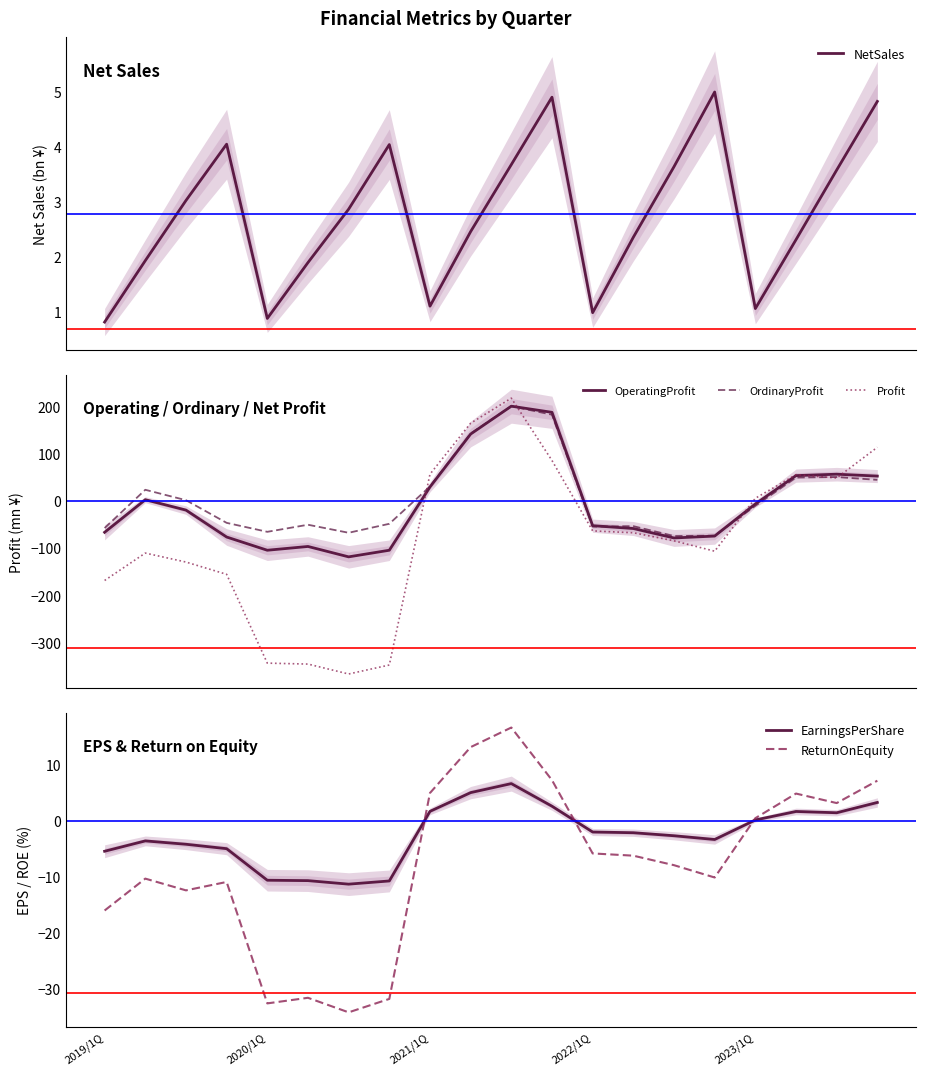

What is the highest value of the NetSales series?

5.0